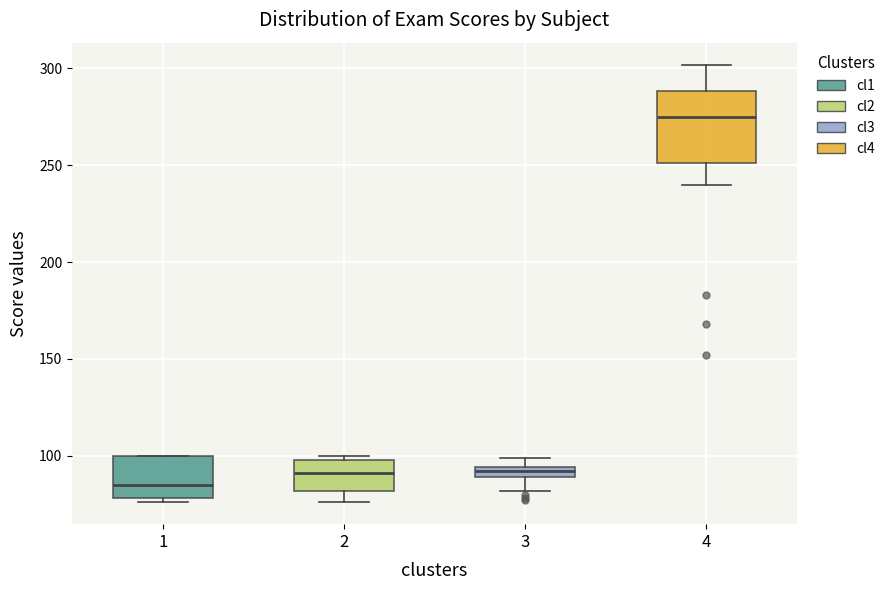

Which box's median line is the highest?

4